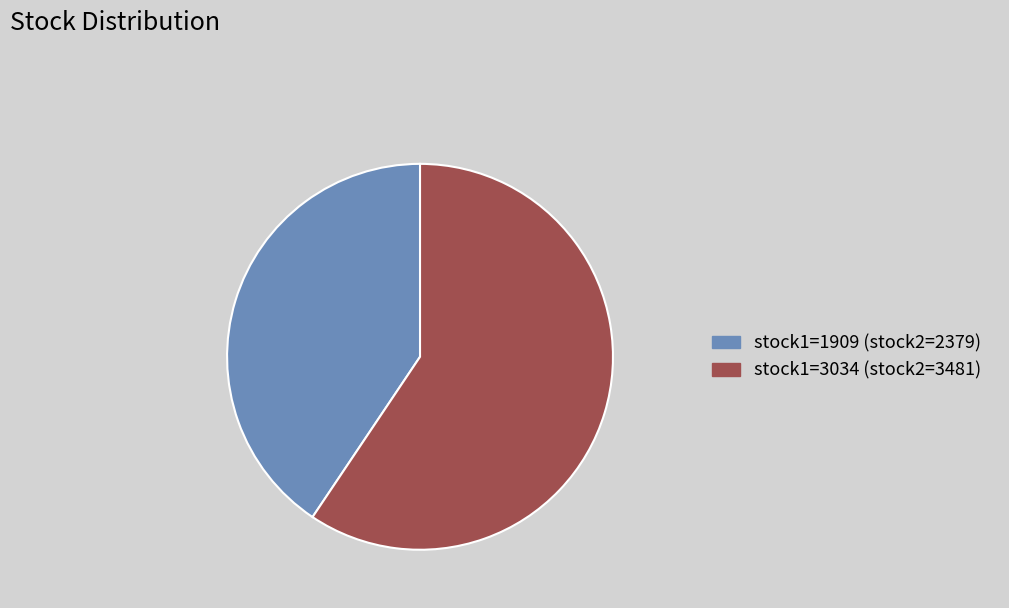

Does any single category account for the majority?

Yes